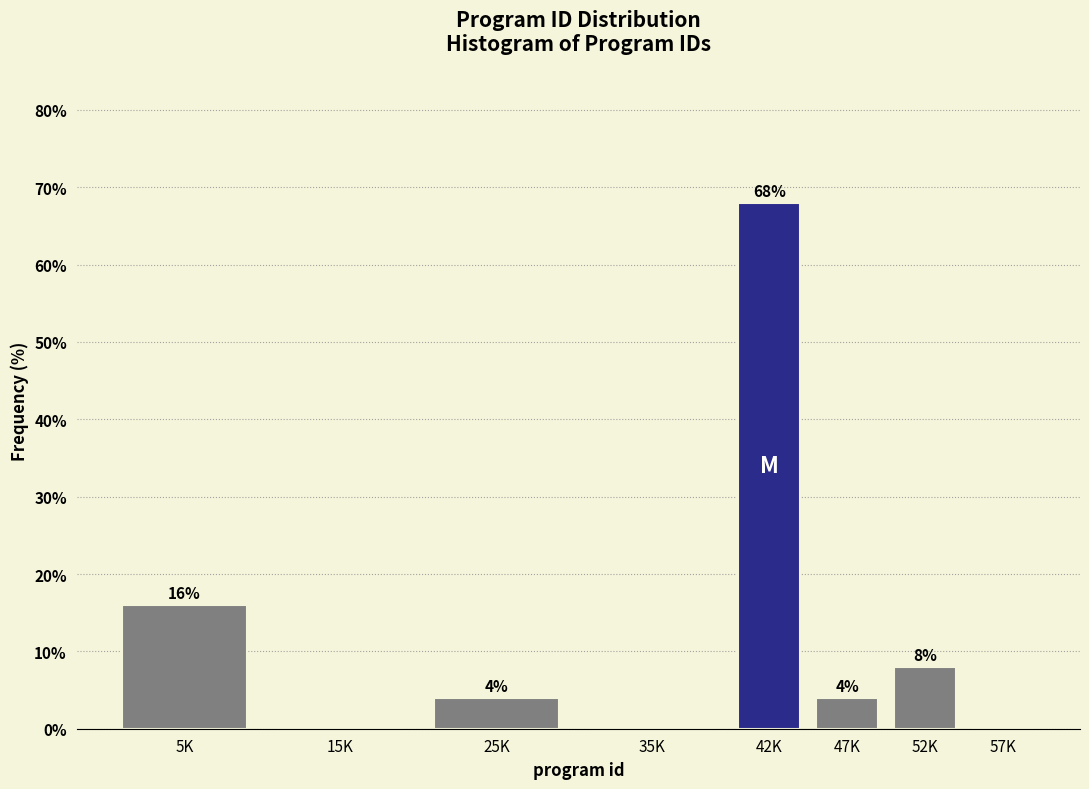

Reading right to left, extract all data points from this chart.

57K=0	52K=8	47K=4	42K=68	35K=0	25K=4	15K=0	5K=16